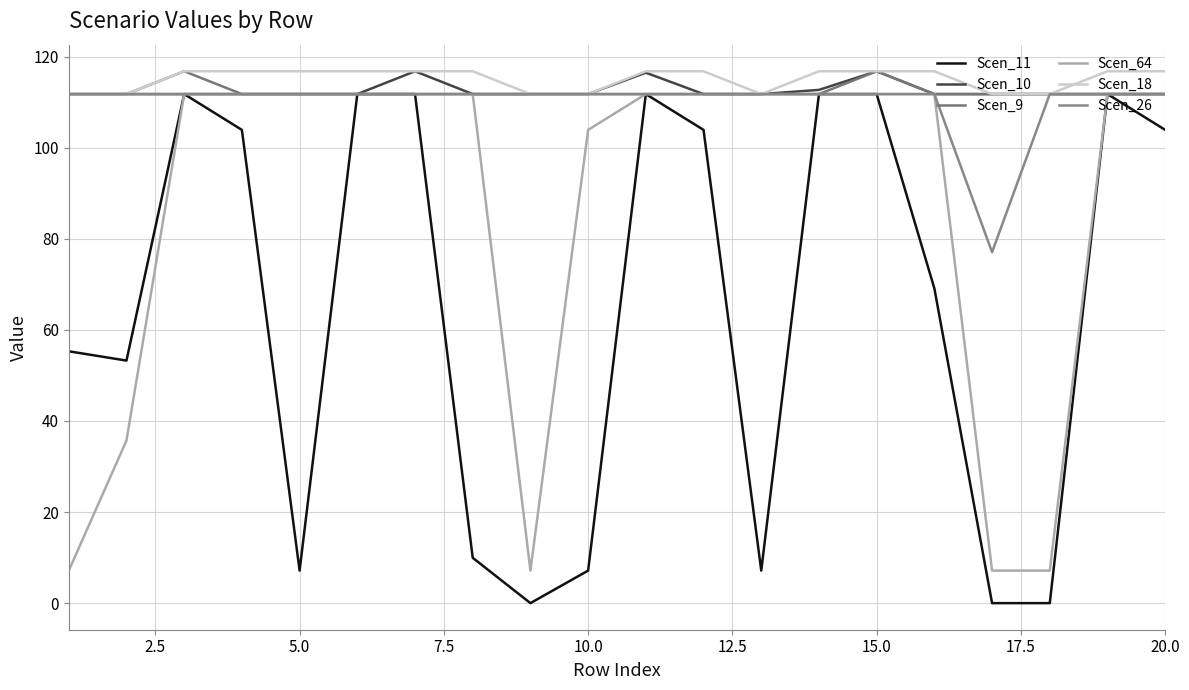

Does the chart display data point markers on the line(s)?

No